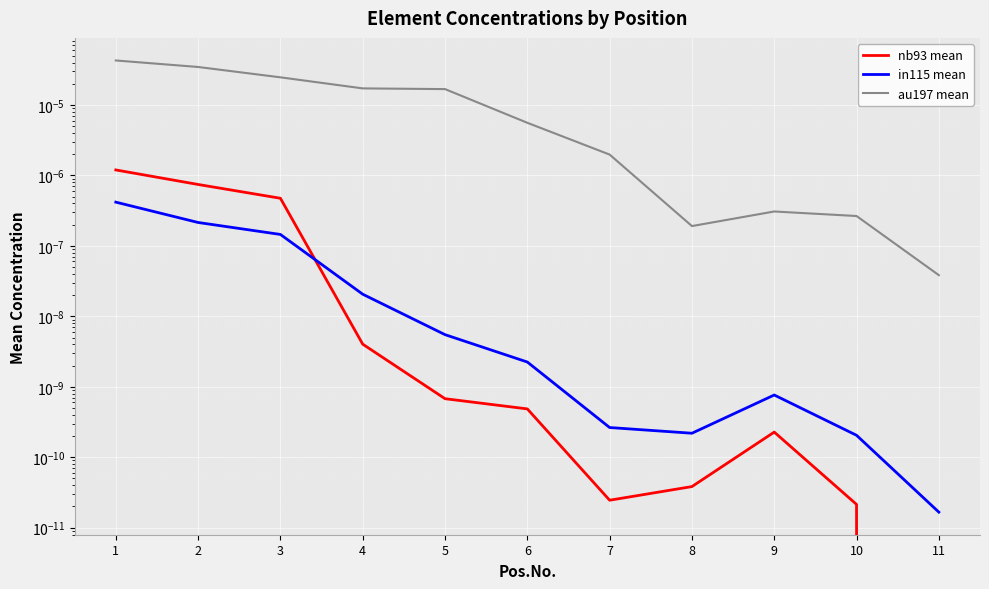

How many lines are shown in the chart?

3